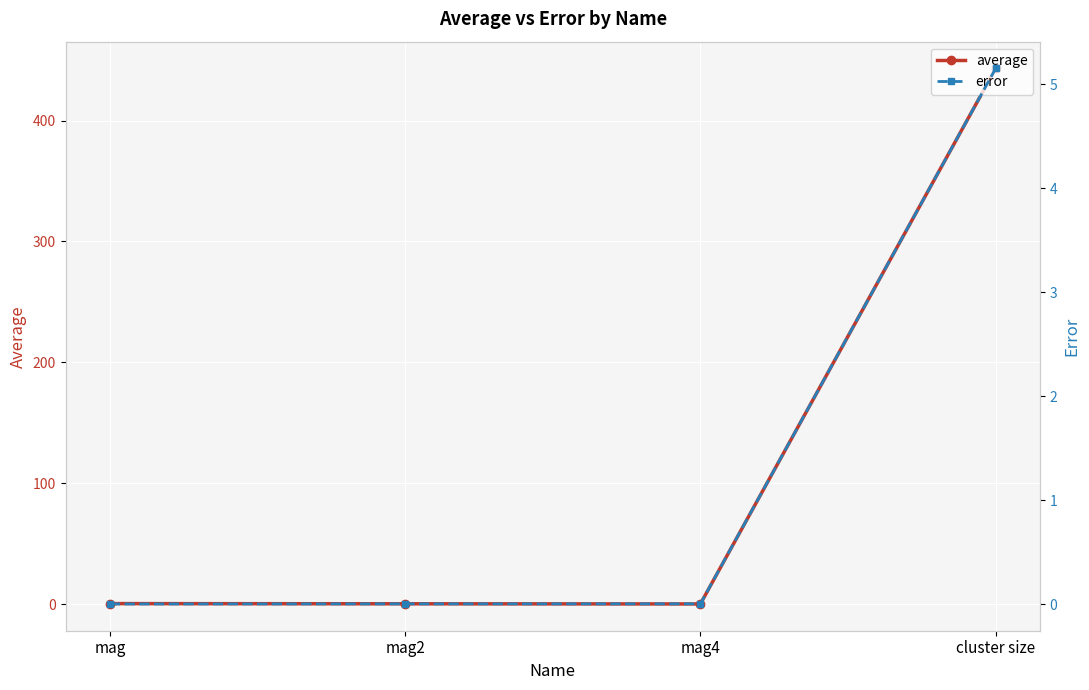

Is it true that error equals 0.0 at mag2?

True